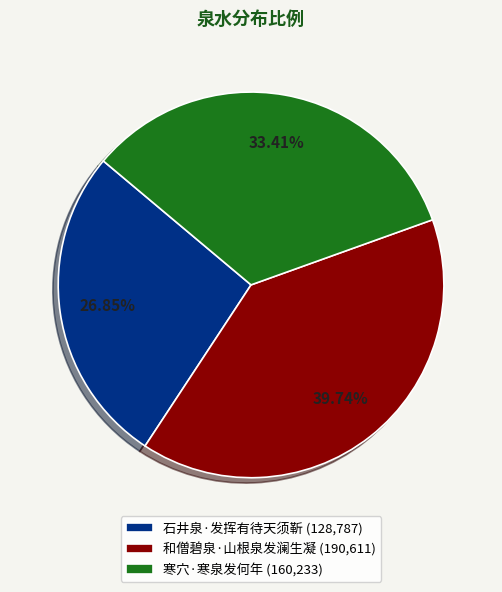

What percentage is the 寒穴·寒泉发何年 slice, to the nearest percent?

33%